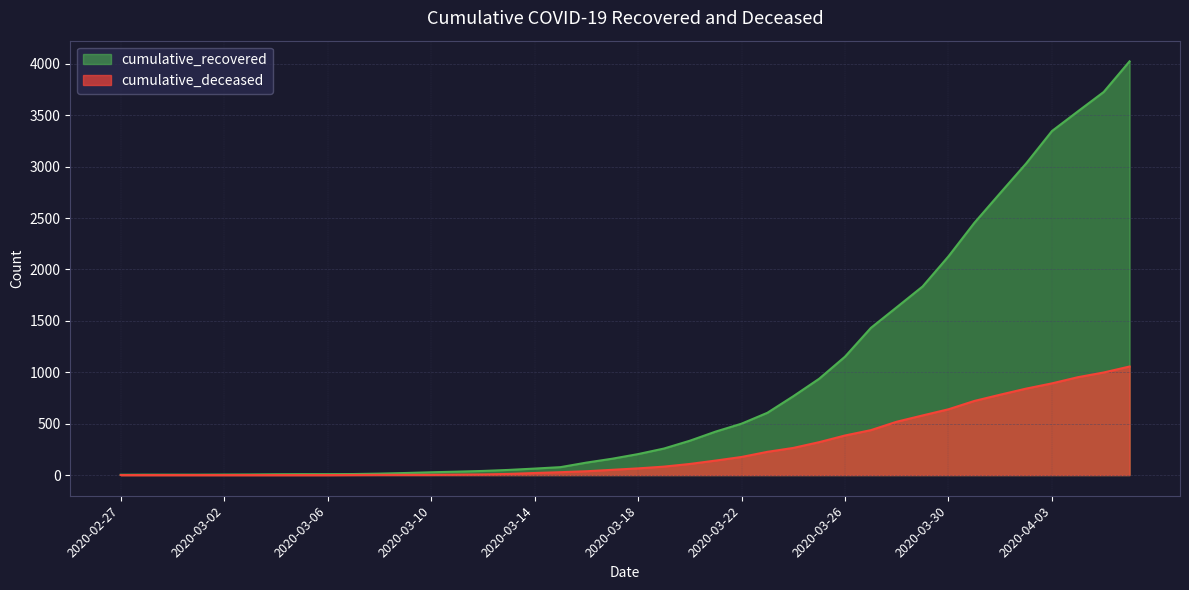

What is the average value of the cumulative_recovered series?

894